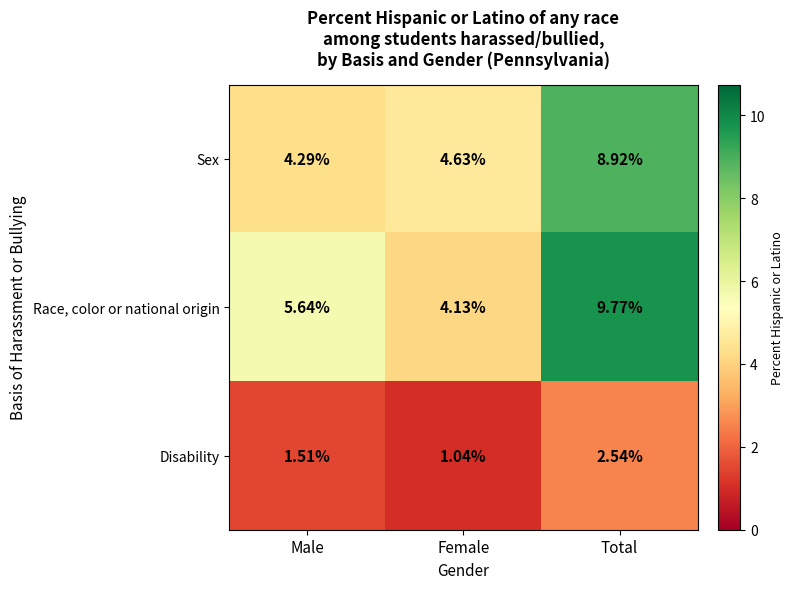

Is the value of Sex at Male greater than the value of Disability at Male?

Yes